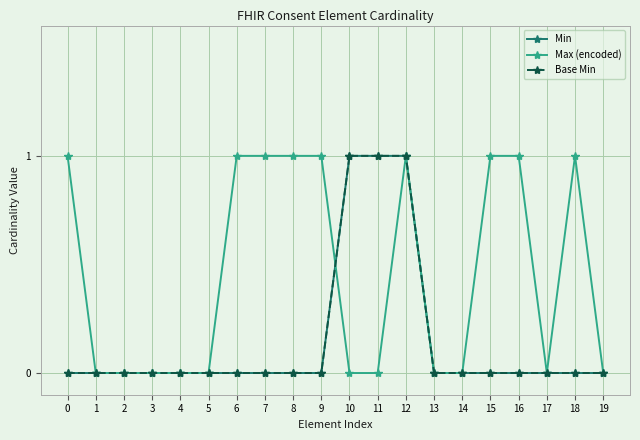

The Min series shows 1 at 9. True or false?

False